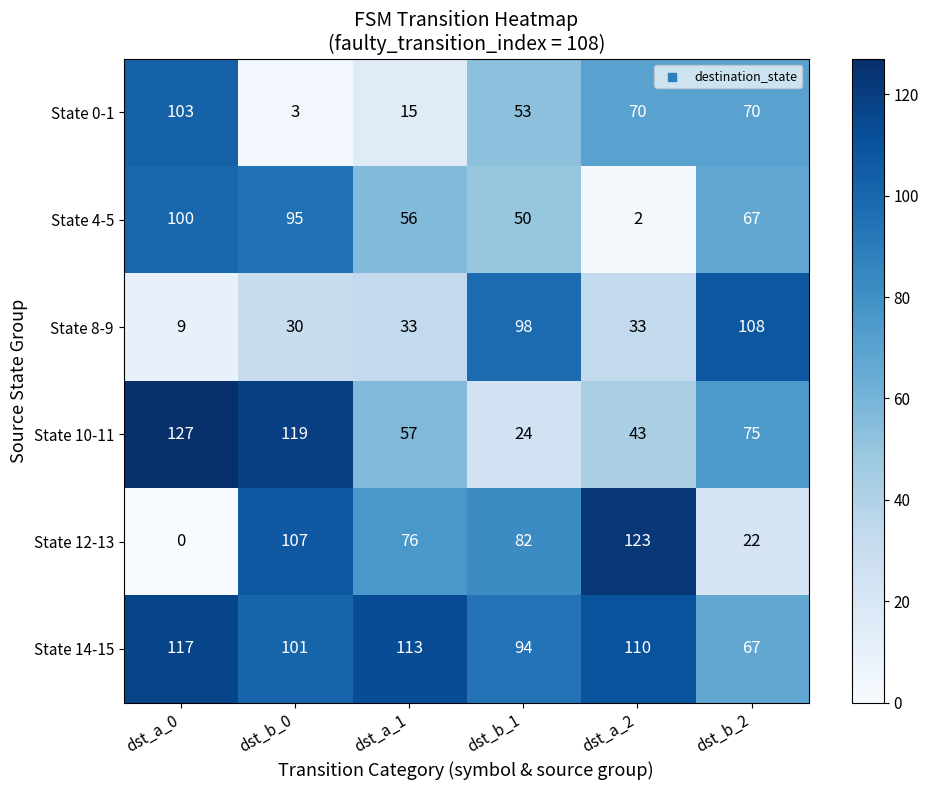

At which category is the sum across all series the highest?

dst_a_0